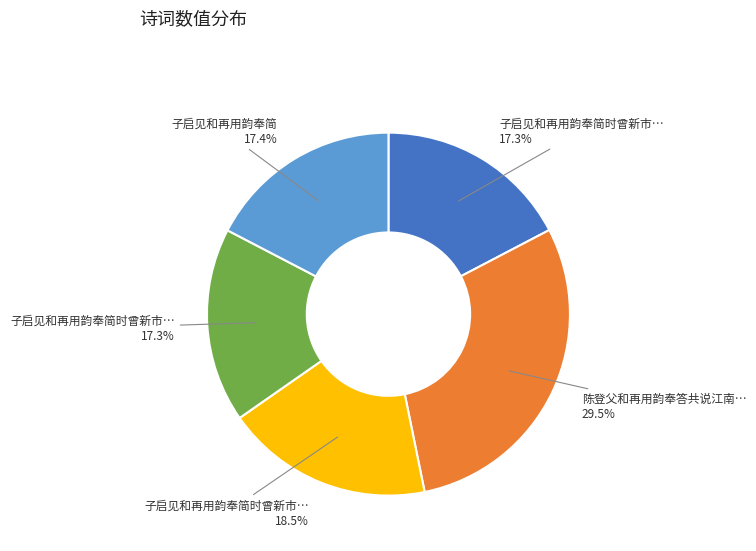

How many slices are in this pie chart?

5